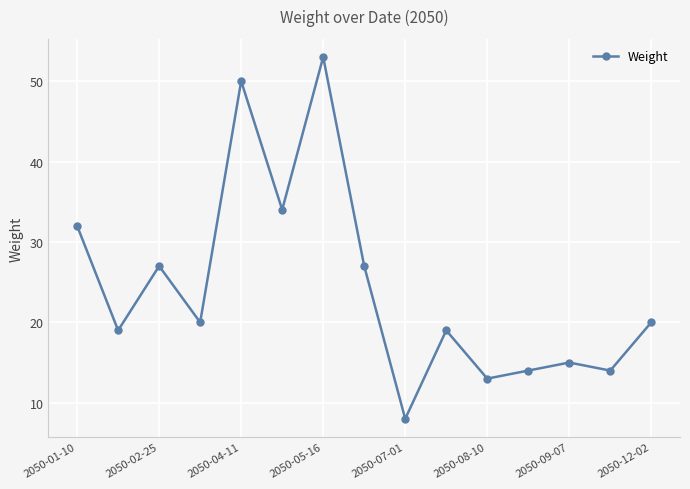

What is the value of the 6th point from the left?

34